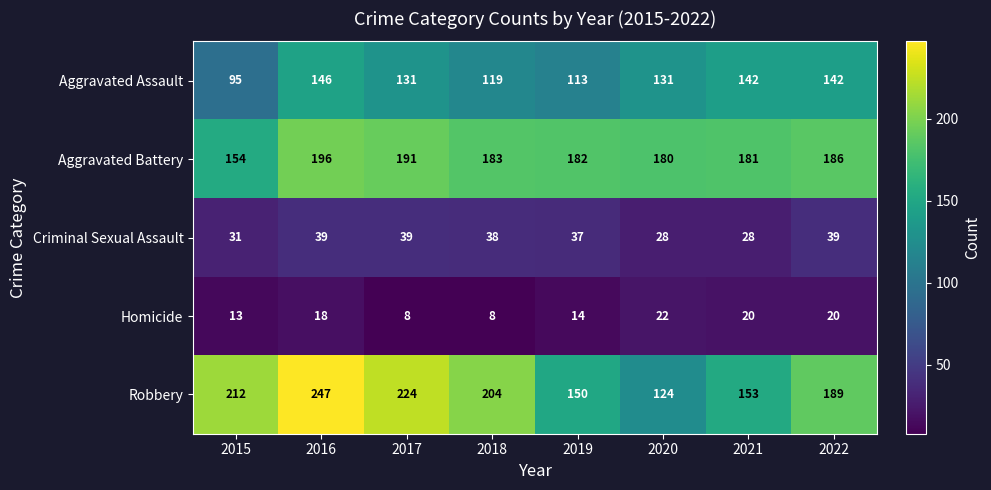

Which series has the largest range (max minus min)?

Robbery